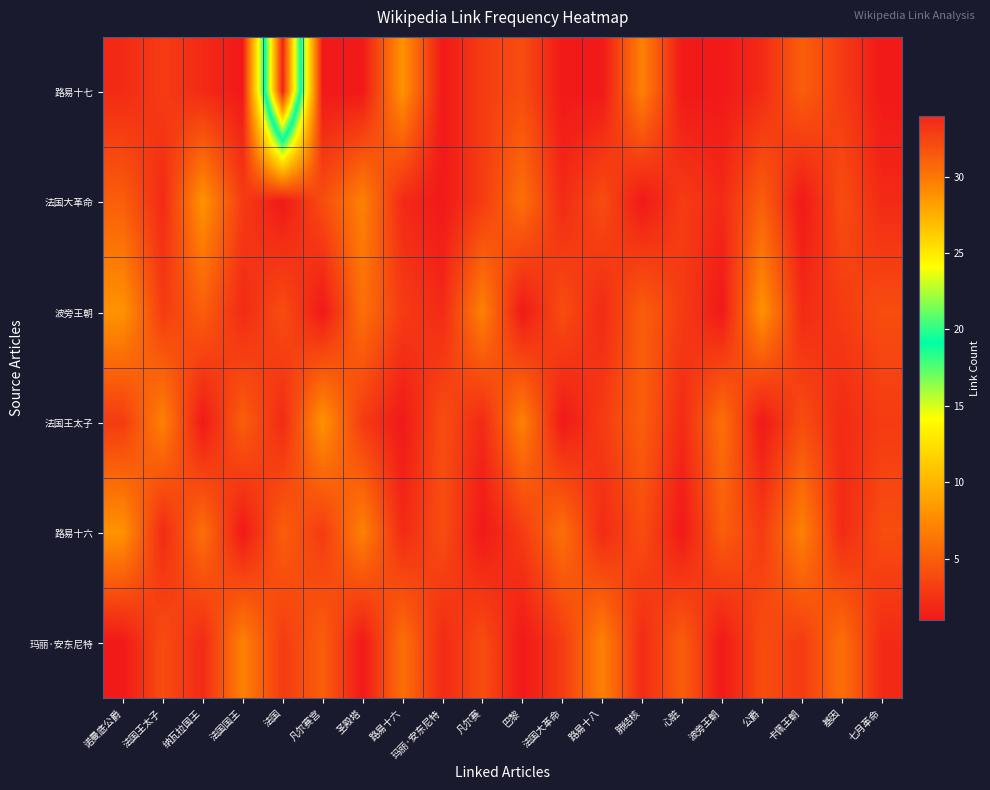

List the series in order of their peak value, highest first.

路易十七, 法国大革命, 波旁王朝, 法国王太子, 路易十六, 玛丽·安东尼特